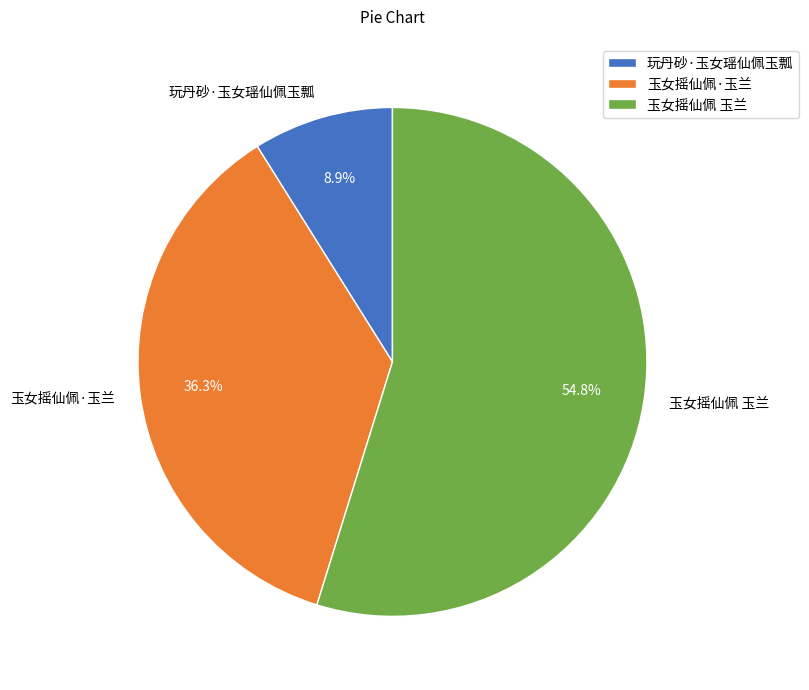

The 玉女摇仙佩·玉兰 slice represents 36% of the pie. True or false?

True